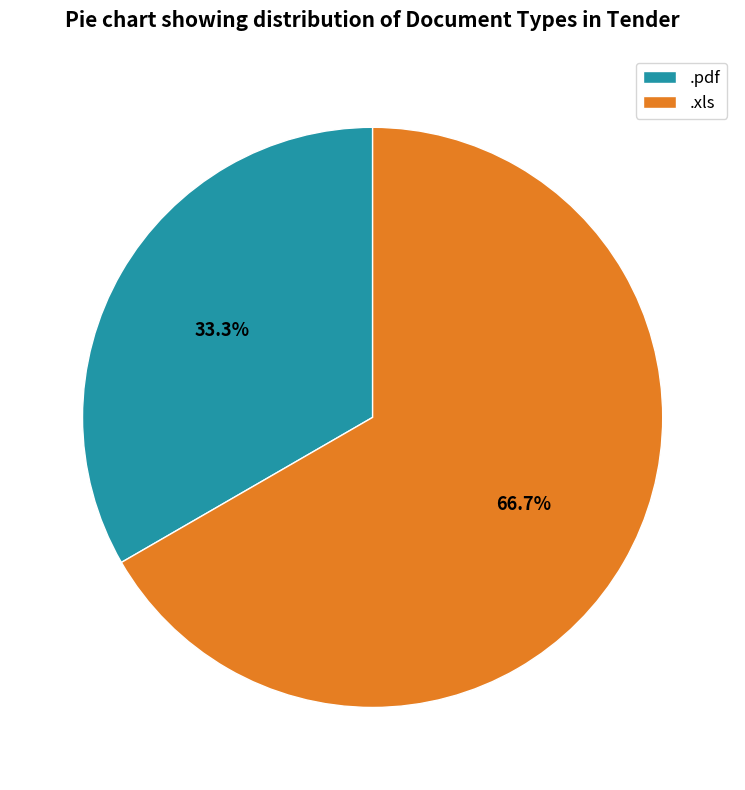

To the nearest percent, what is the average slice percentage?

50%